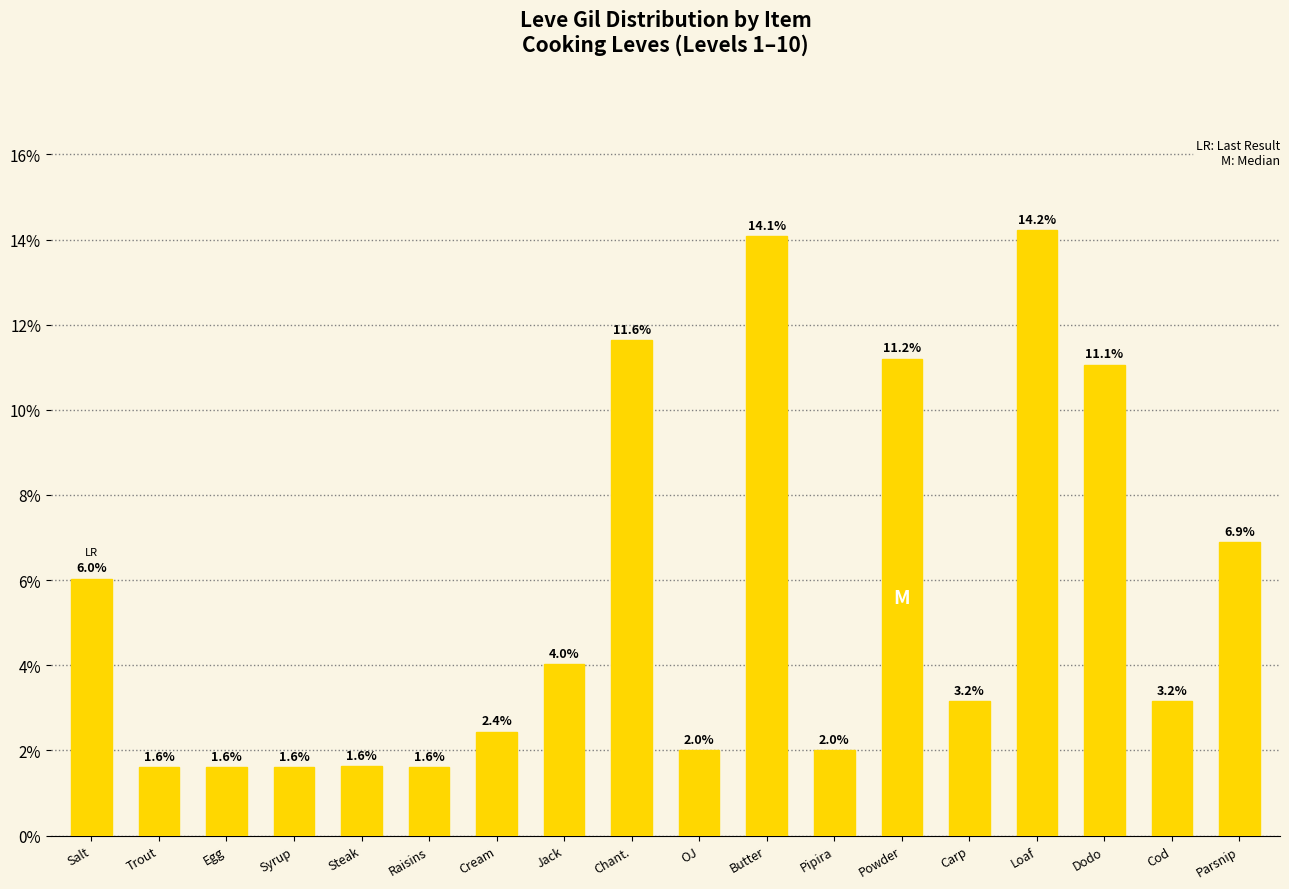

Are the bars grouped side by side (vs. stacked)?

No